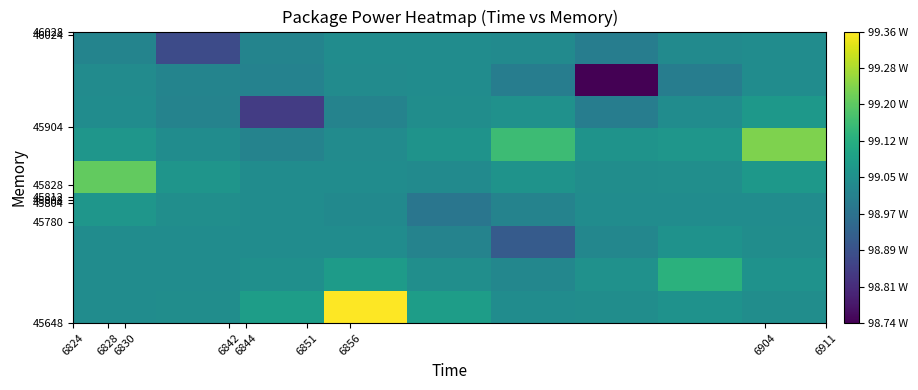

Reading right to left, extract all data points from this chart.

row_0: 99.0	99.1	99.0	99.0	99.1	99.4	99.1	99.0	99.0
row_1: 99.1	99.1	99.0	99.0	99.0	99.1	99.0	99.0	99.0
row_2: 99.0	99.1	99.0	98.9	99.0	99.0	99.0	99.0	99.0
row_3: 99.0	99.0	99.0	99.0	99.0	99.0	99.0	99.0	99.1
row_4: 99.1	99.0	99.0	99.1	99.0	99.0	99.0	99.1	99.2
row_5: 99.2	99.1	99.1	99.2	99.1	99.0	99.0	99.0	99.1
row_6: 99.1	99.0	99.0	99.0	99.0	99.0	98.8	99.0	99.0
row_7: 99.0	99.0	98.7	99.0	99.0	99.0	99.0	99.0	99.0
row_8: 99.0	99.0	99.0	99.0	99.0	99.0	99.0	98.9	99.0